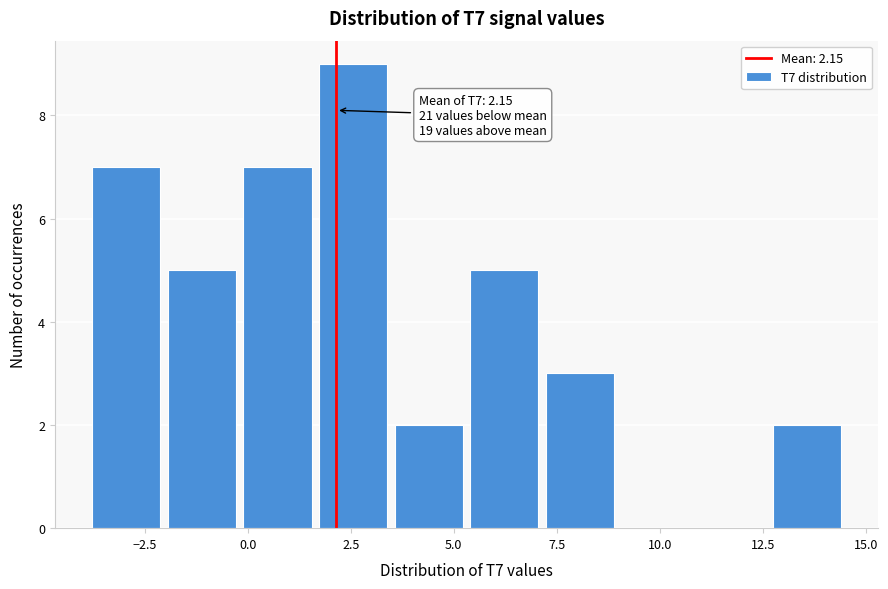

Around what value on the x-axis is the tallest bar? Give the approximate position of its centre, as read against the axis.

2.5